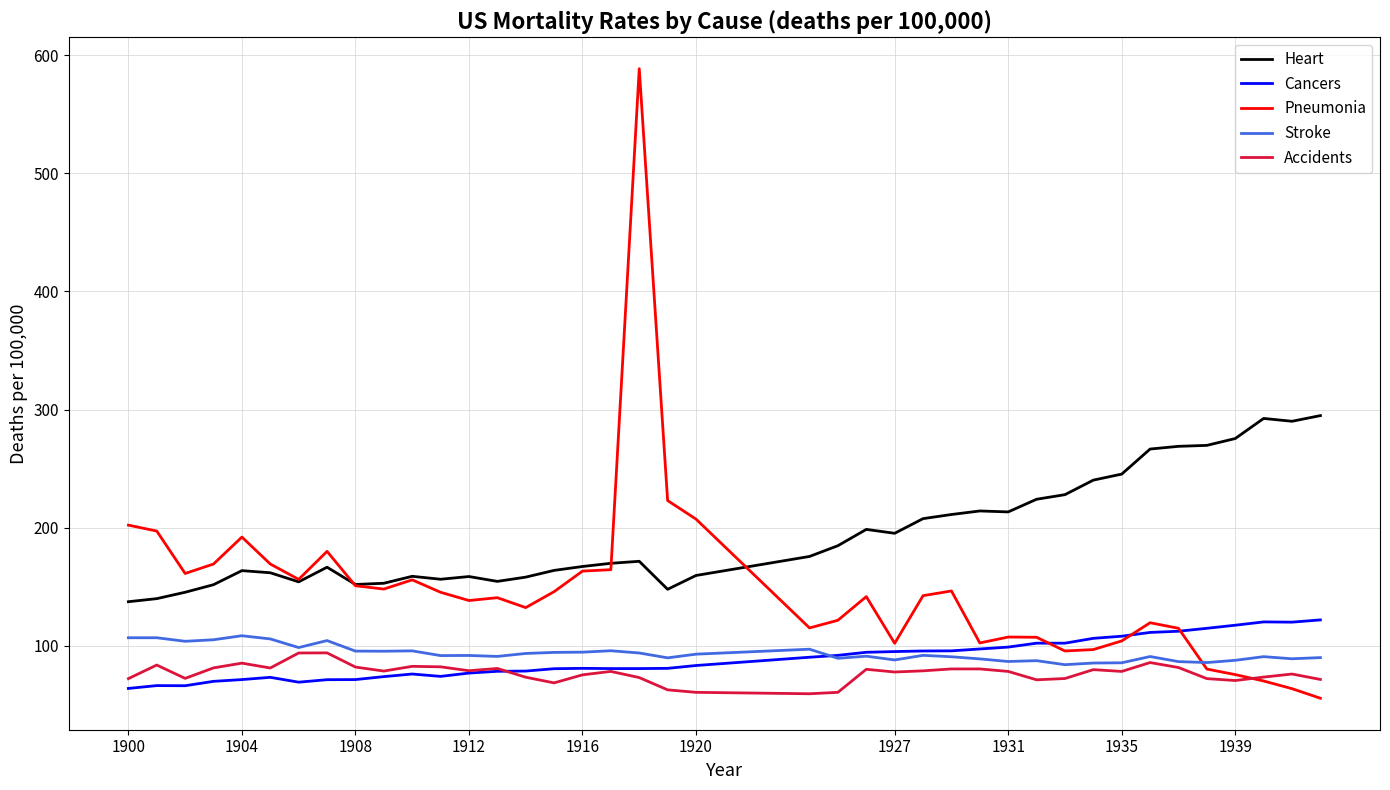

What is the maximum value shown in the chart?

588.5